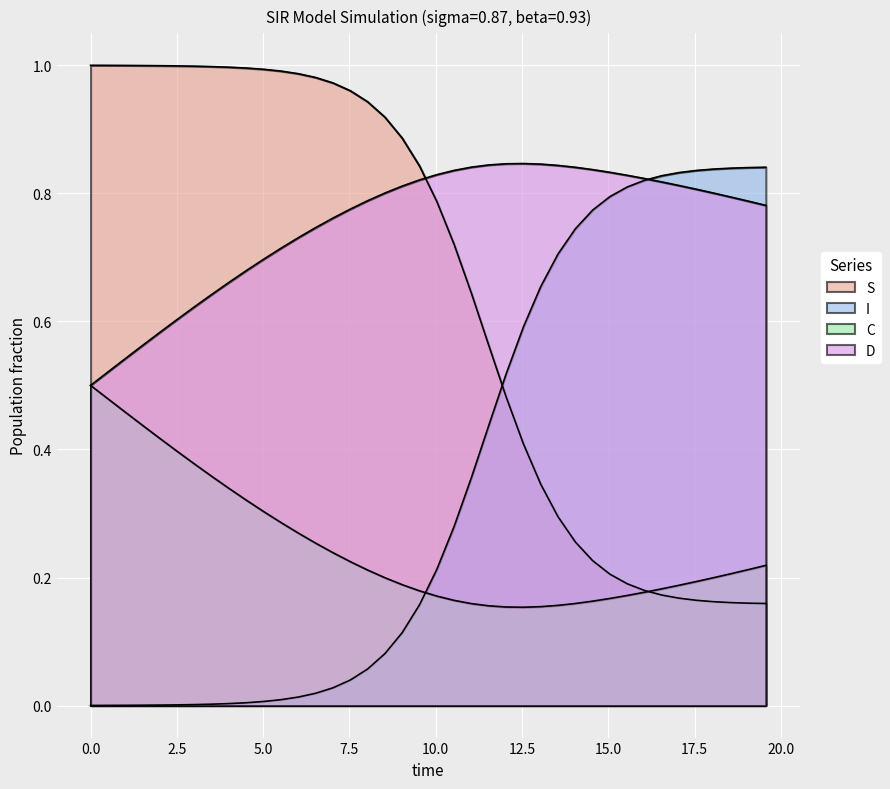

Which series ends up on top after the final intersection of S and D?

D